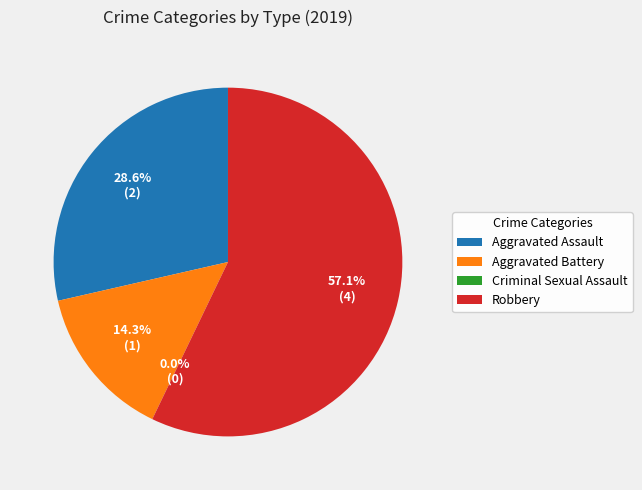

Does Aggravated Battery represent more than half of the total?

No